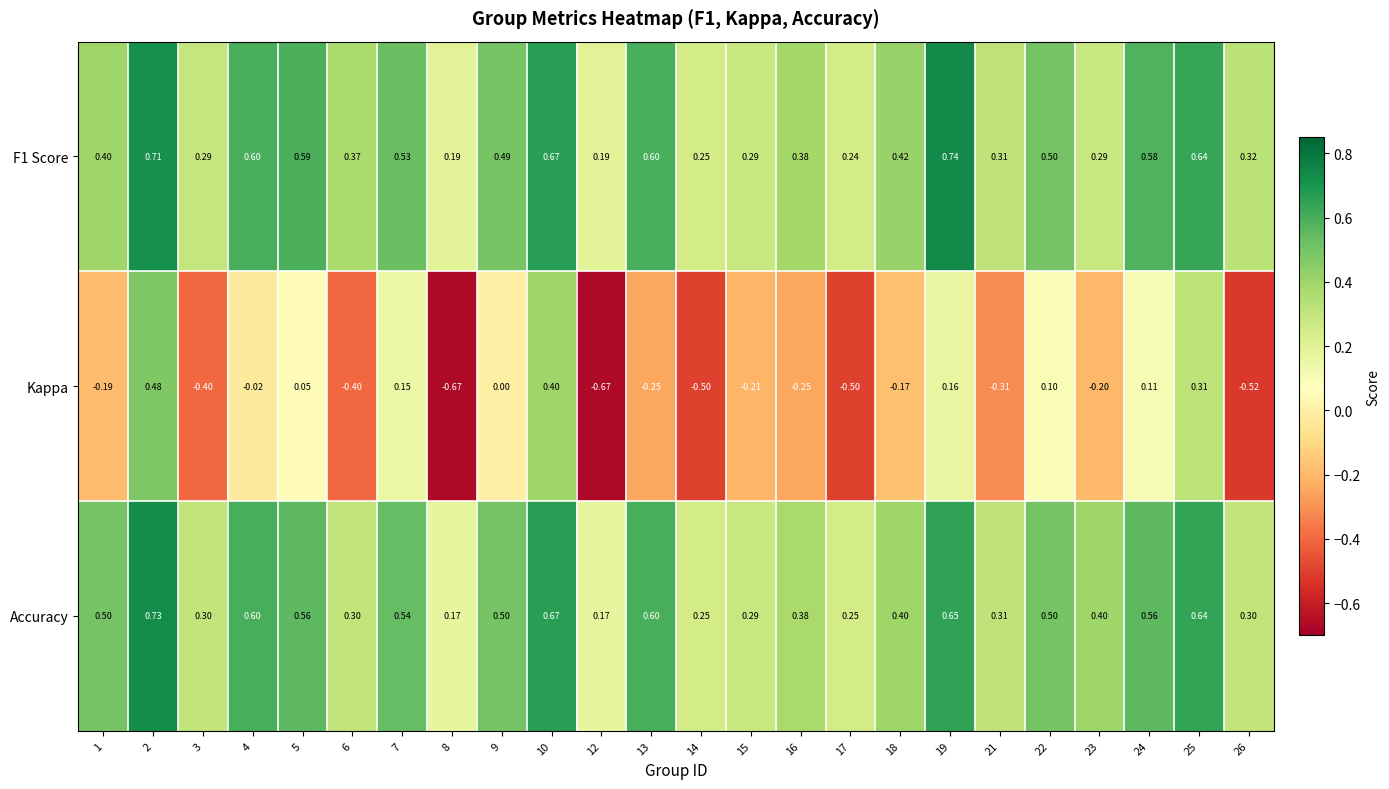

What is the difference between the highest and lowest values at 25?

0.3